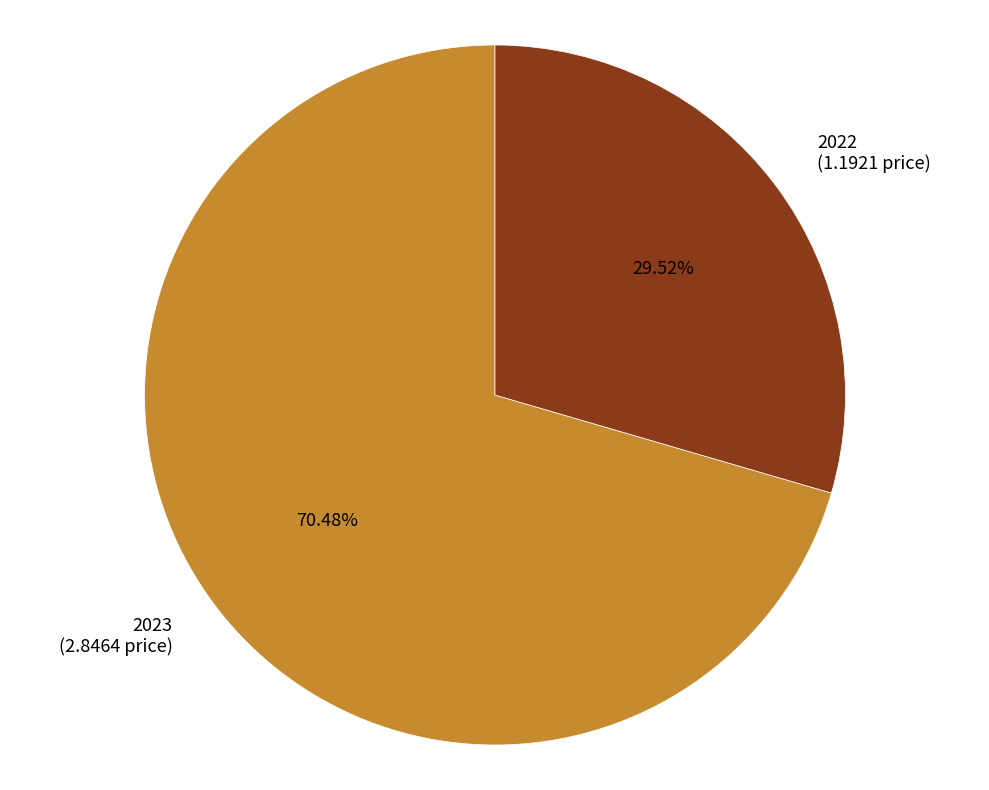

To the nearest percent, what is the difference between the largest and smallest slice percentages?

41%